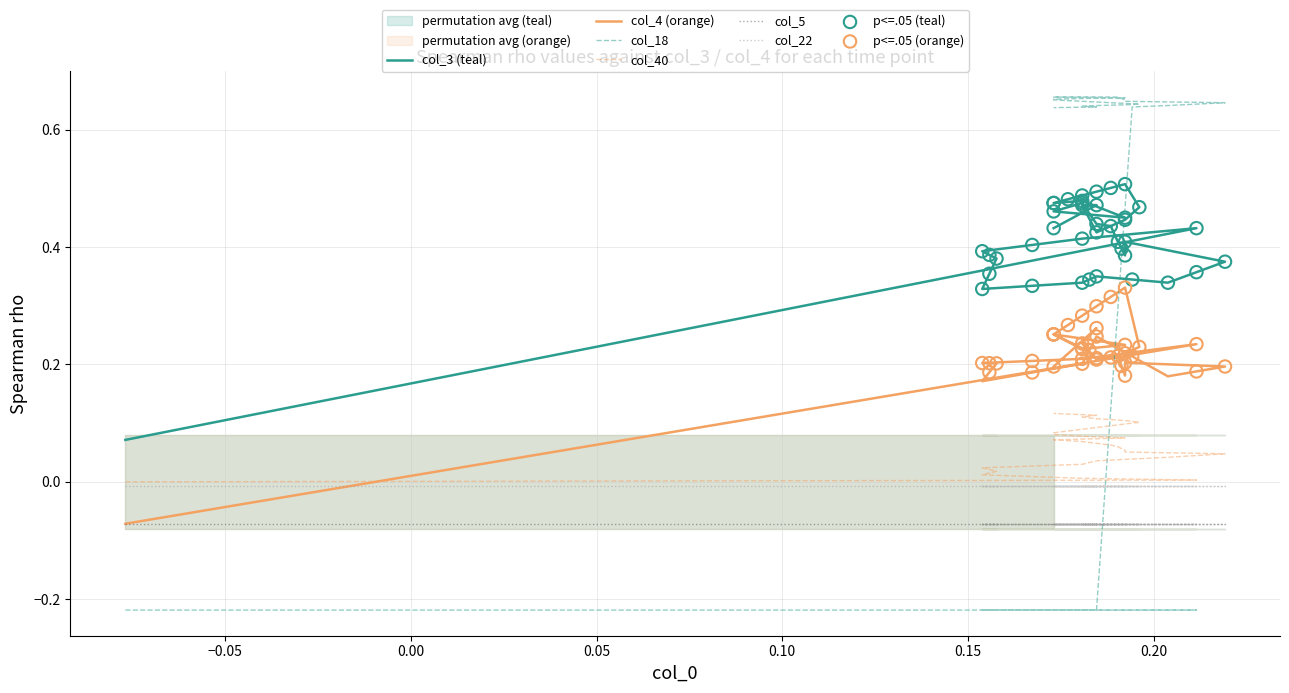

At how many categories does at least one series exceed 0?

40